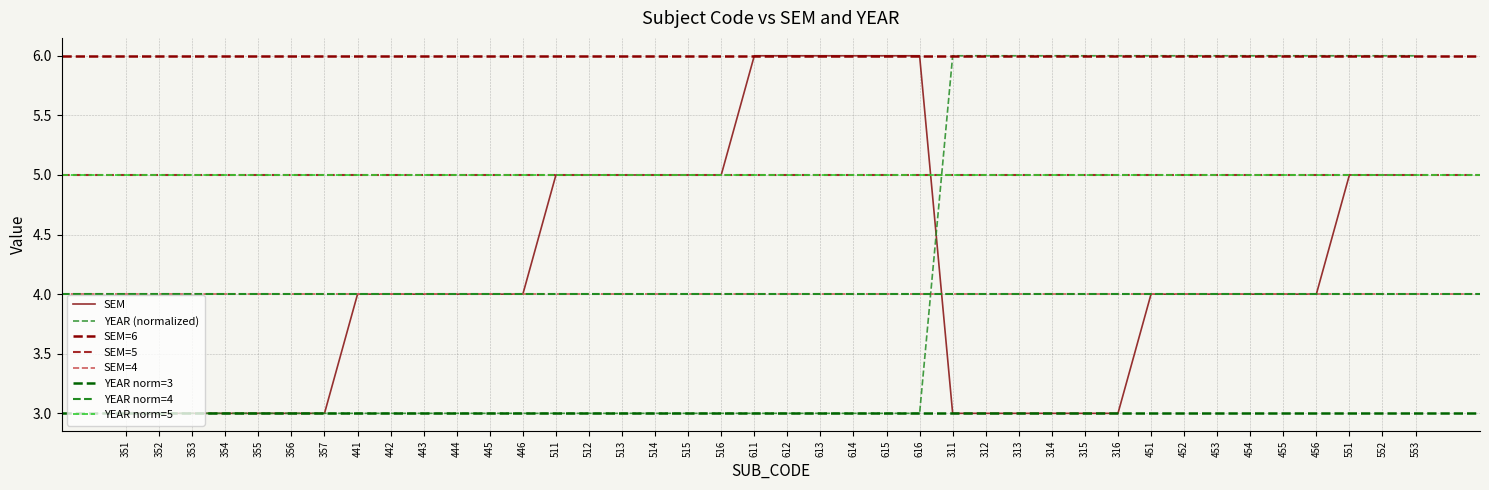

Where do SEM and YEAR first cross each other?

616 and 311